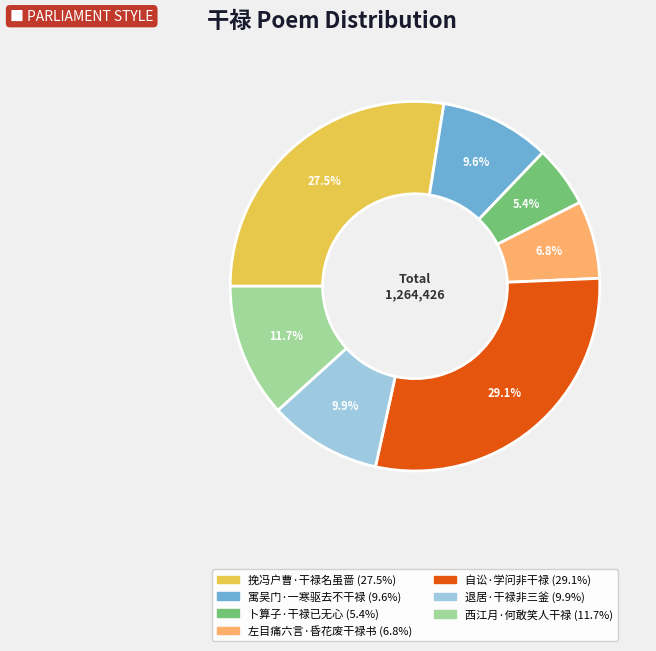

Which category has the biggest portion of the pie?

自讼·学问非干禄